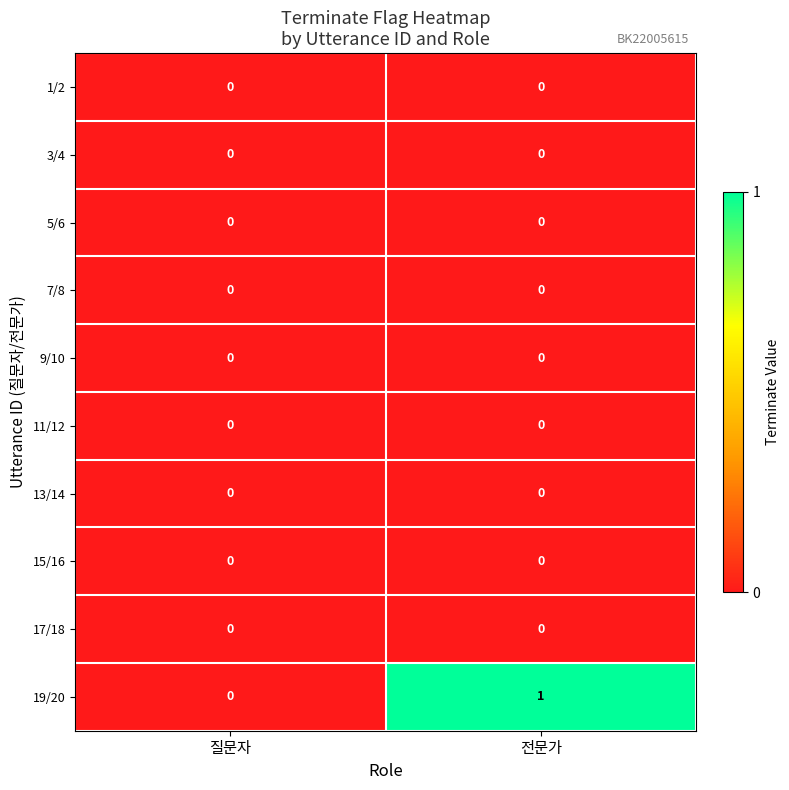

Which series has the largest total across all categories?

19/20